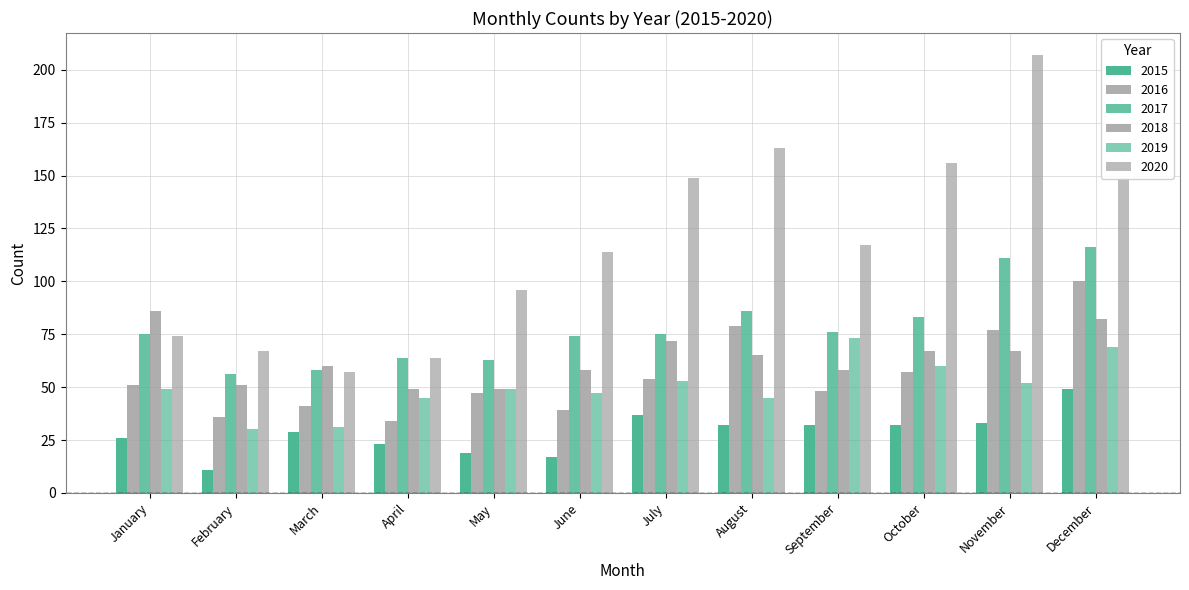

What is the greatest value displayed?

207